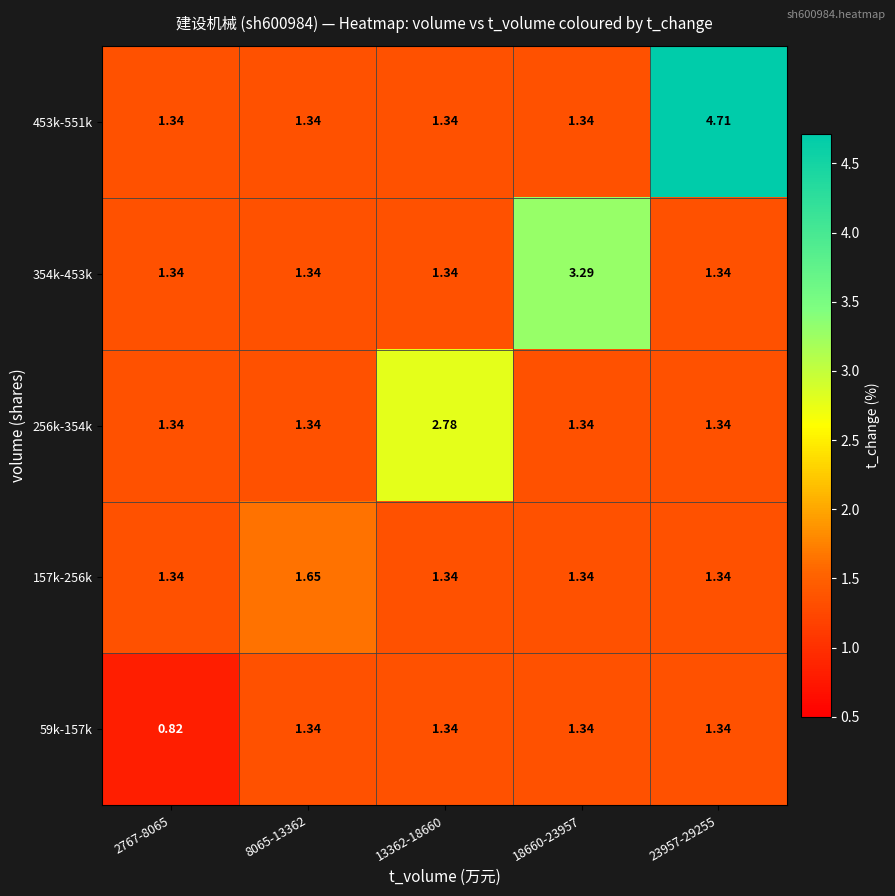

Which series has the largest total across all categories?

453k-551k